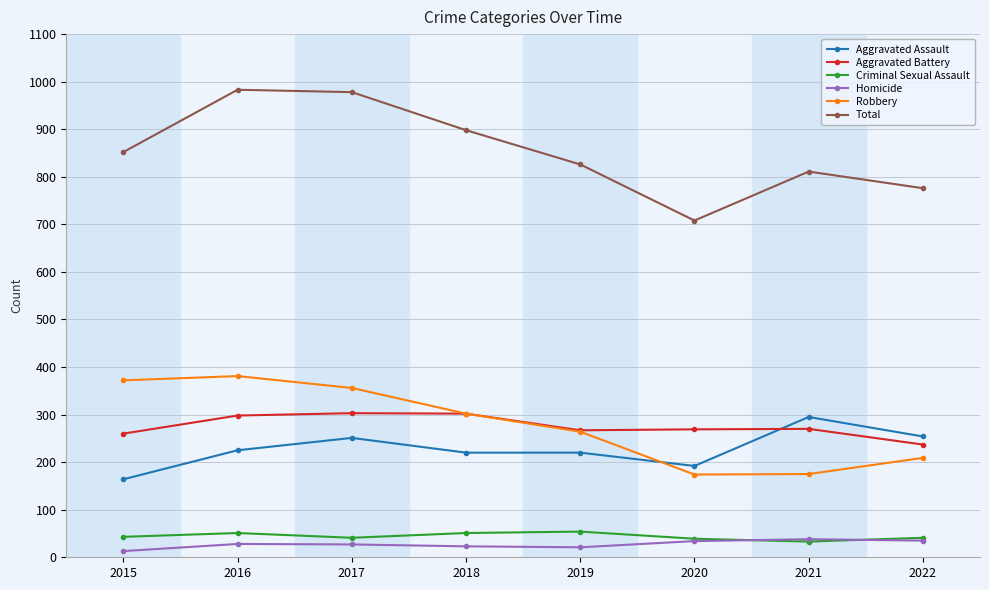

True or false: Criminal Sexual Assault and Aggravated Battery cross at least once.

False